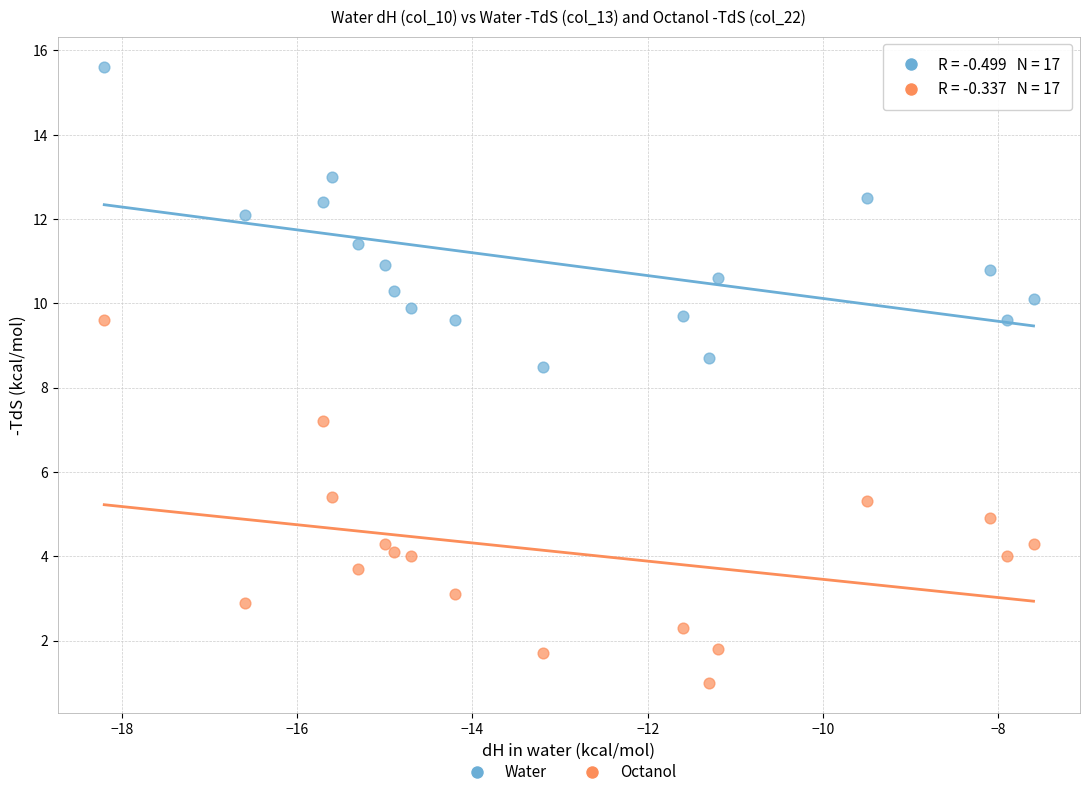

Across all data points, what is the range of Y values (max minus min)?

14.6